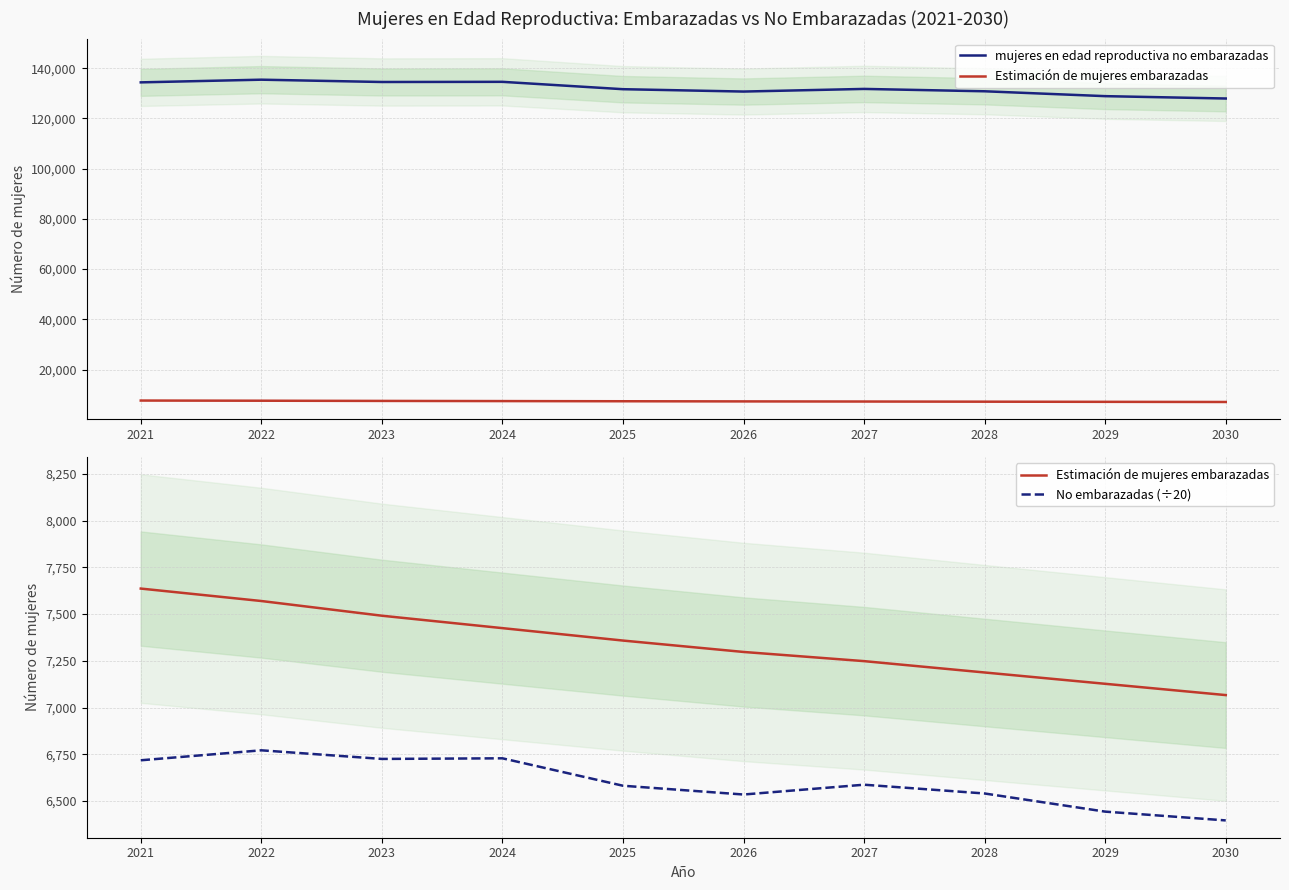

What is the difference between the maximum and second lowest values in the mujeres en edad reproductiva no embarazadas series?

6557.3